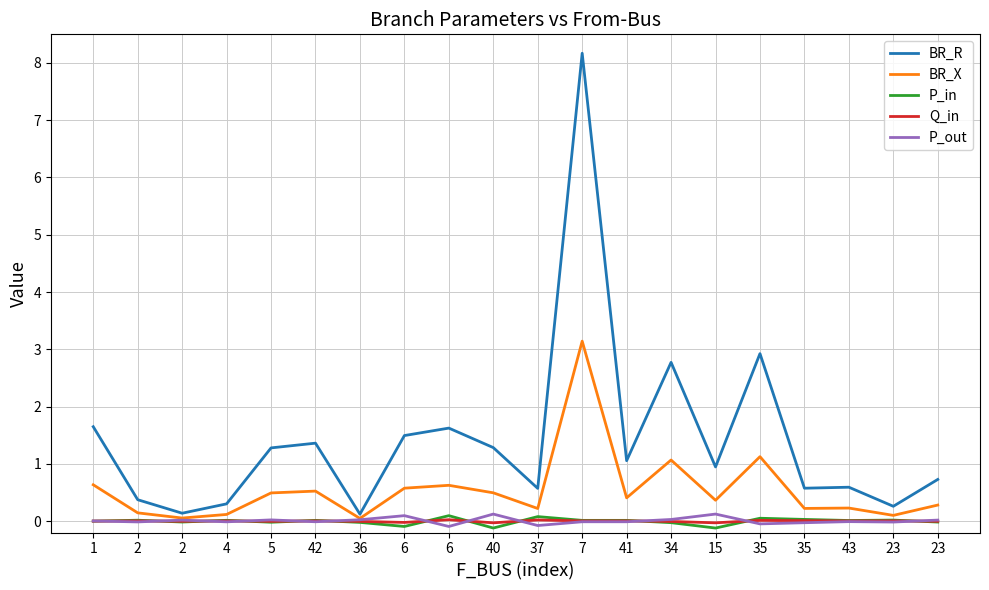

How many series are shown in this chart?

5